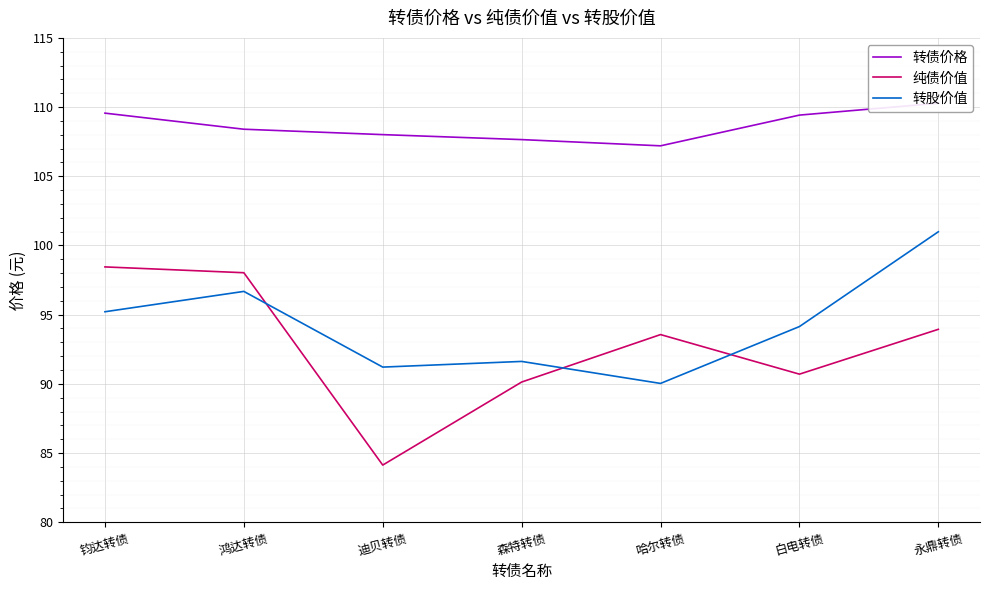

The value of 转债价格 at 永鼎转债 is 110.3. True or false?

True